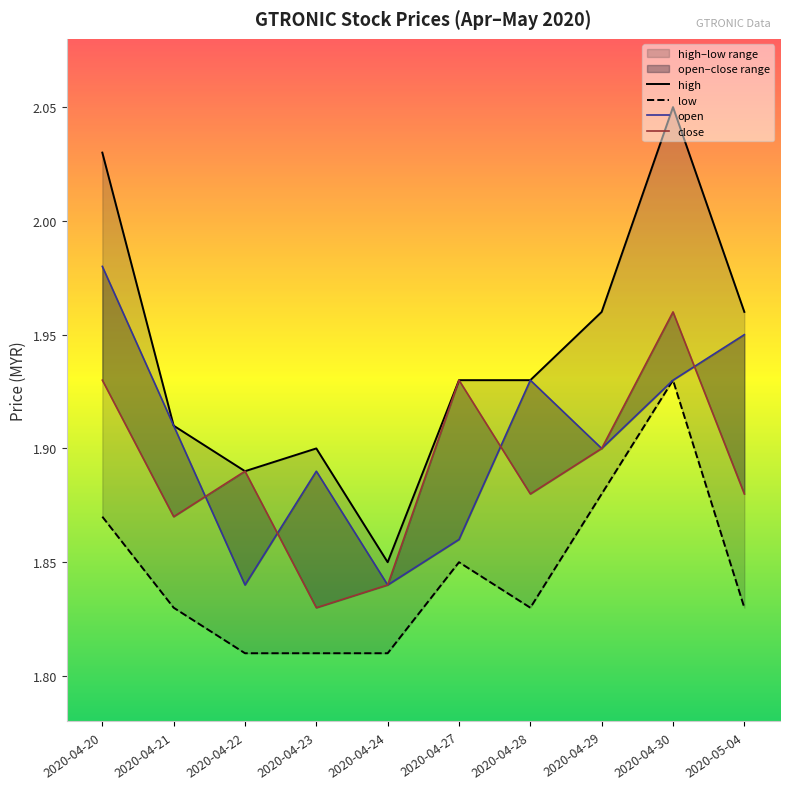

Rank the categories by close value from lowest to highest.

2020-04-23, 2020-04-24, 2020-04-21, 2020-04-28, 2020-05-04, 2020-04-22, 2020-04-29, 2020-04-20, 2020-04-27, 2020-04-30